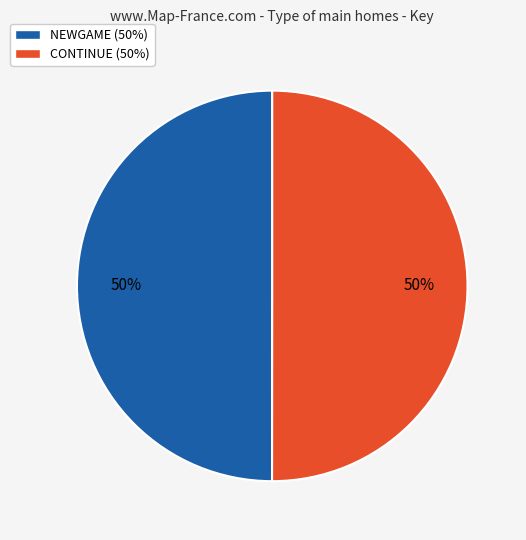

To the nearest percent, what is the combined percentage of NEWGAME (50%) and CONTINUE (50%)?

100%